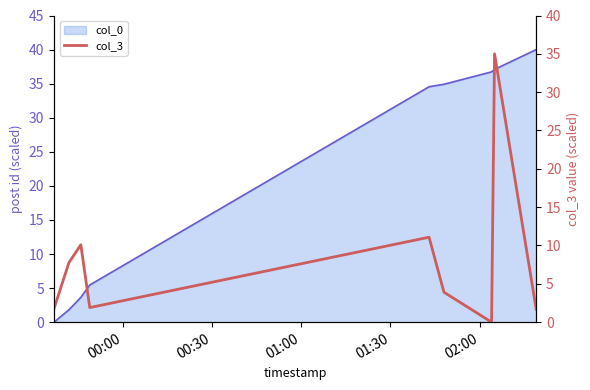

How many lines are shown in the chart?

1